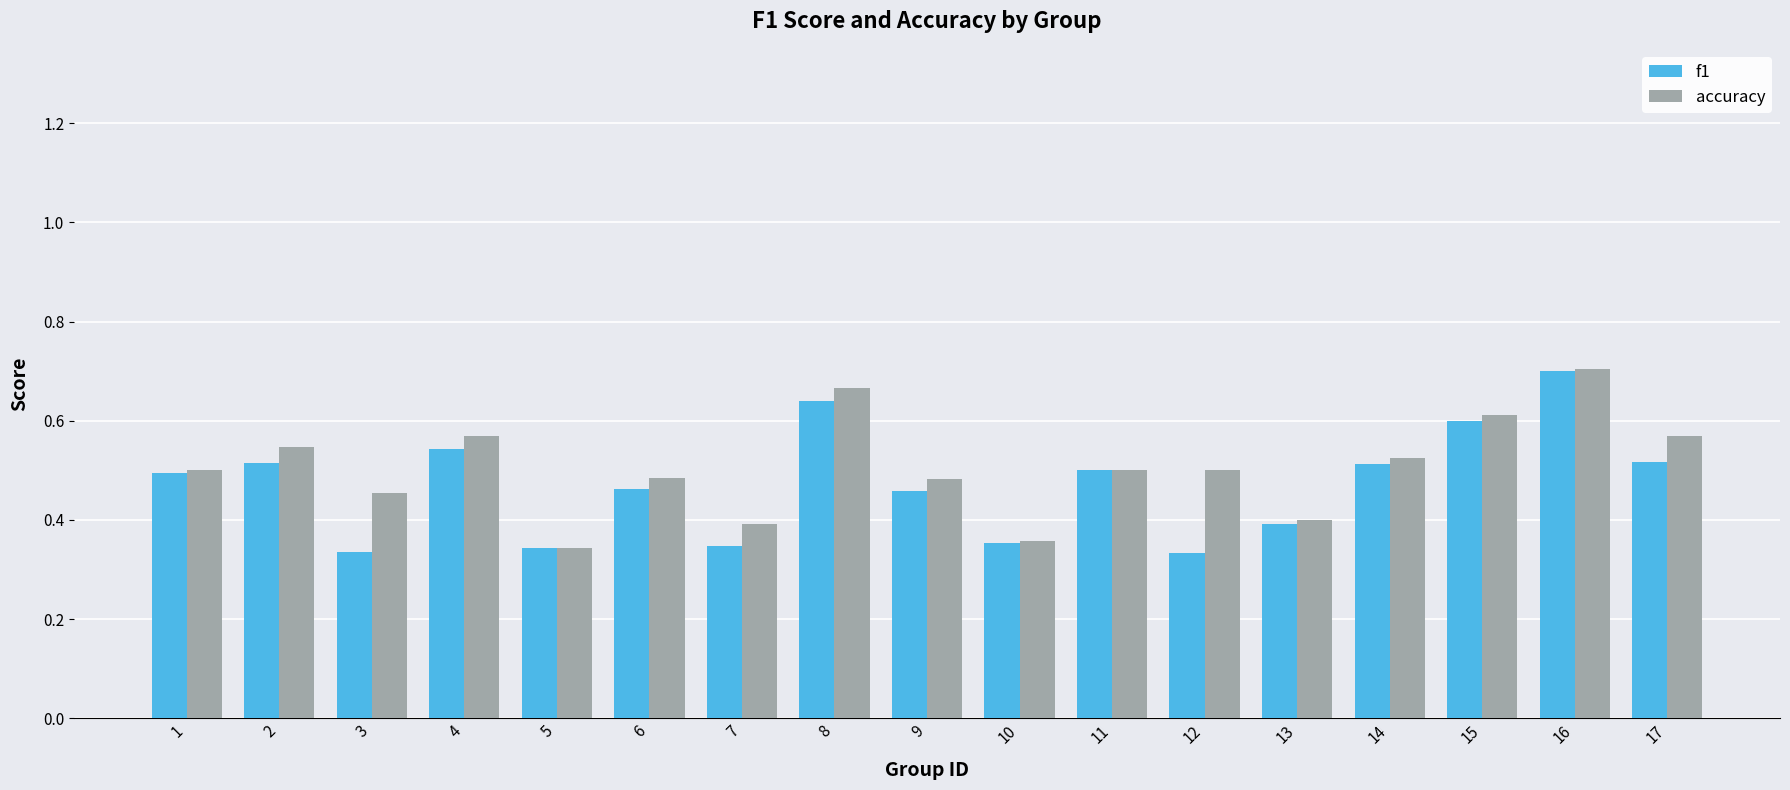

The value of f1 at 11 is 0.2. True or false?

False